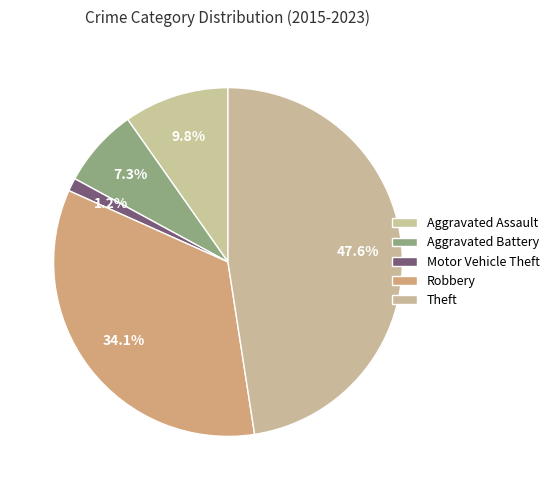

How many segments does this pie chart have?

5